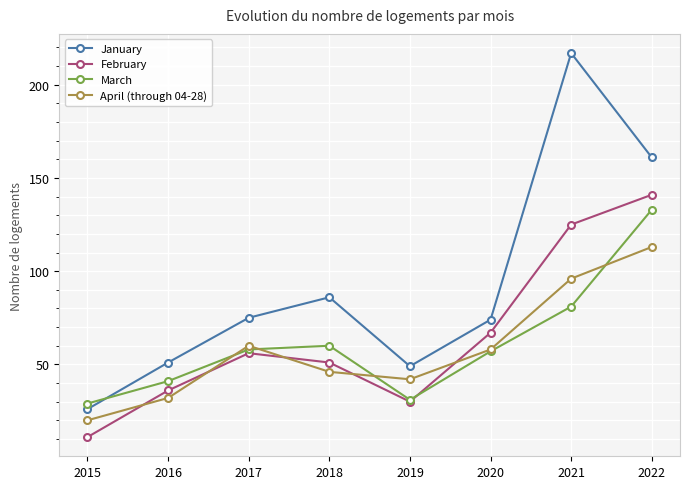

How many distinct data groups are displayed?

4